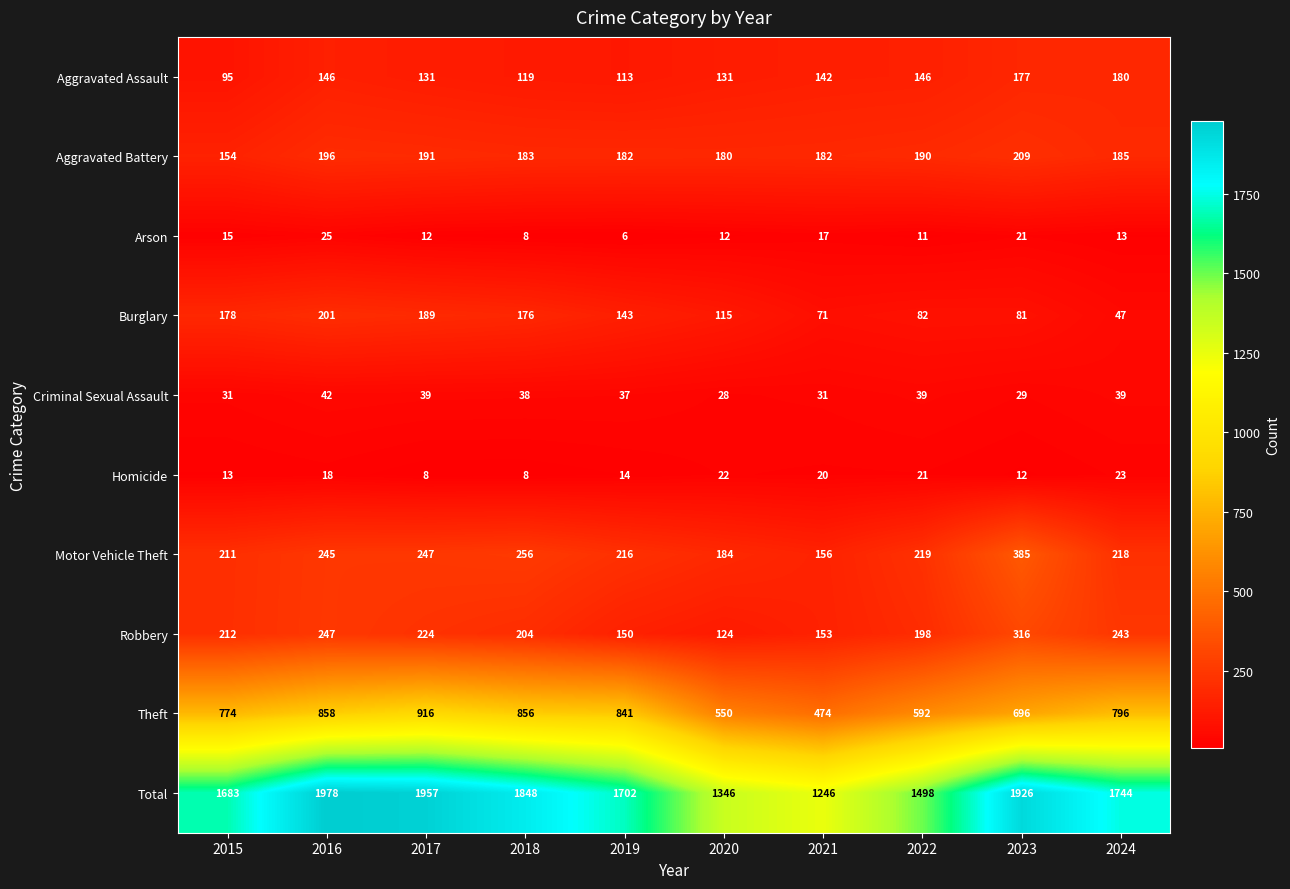

What is the minimum value shown in the chart?

6